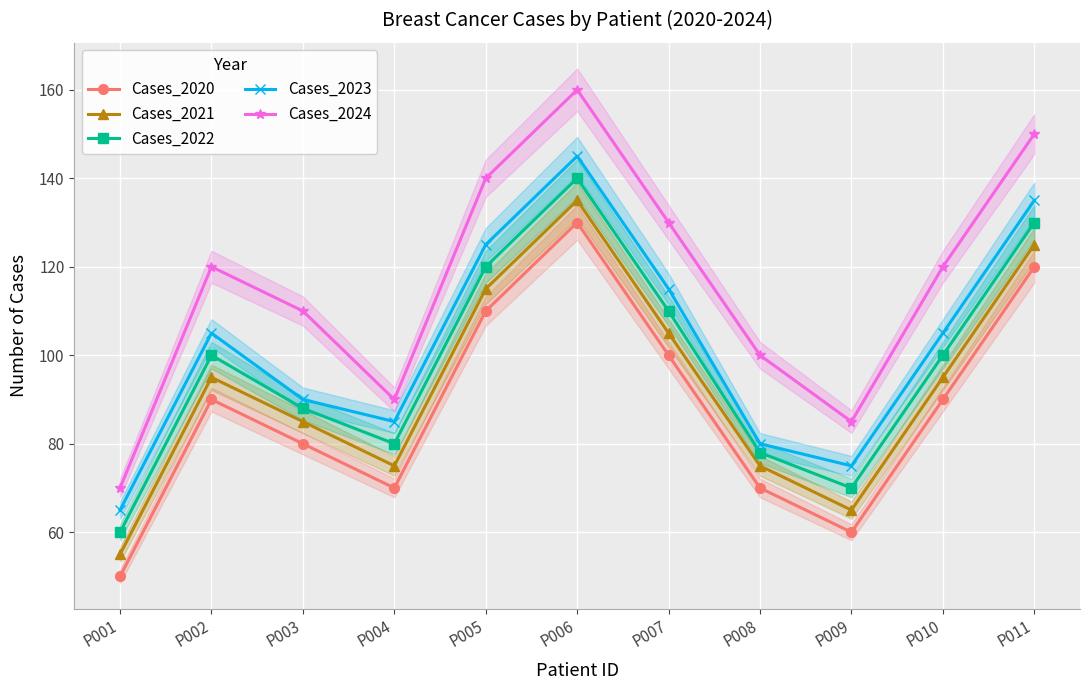

What is the maximum value shown in the chart?

160